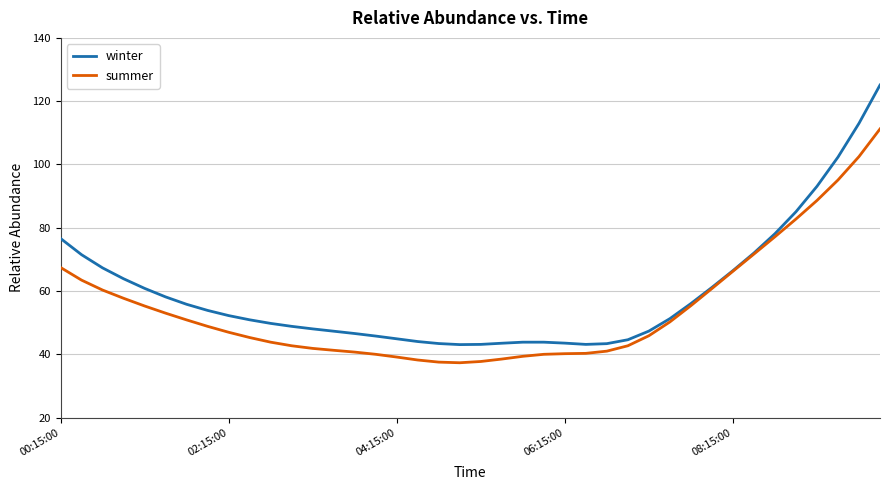

List the series in order of their overall mean, lowest first.

summer, winter